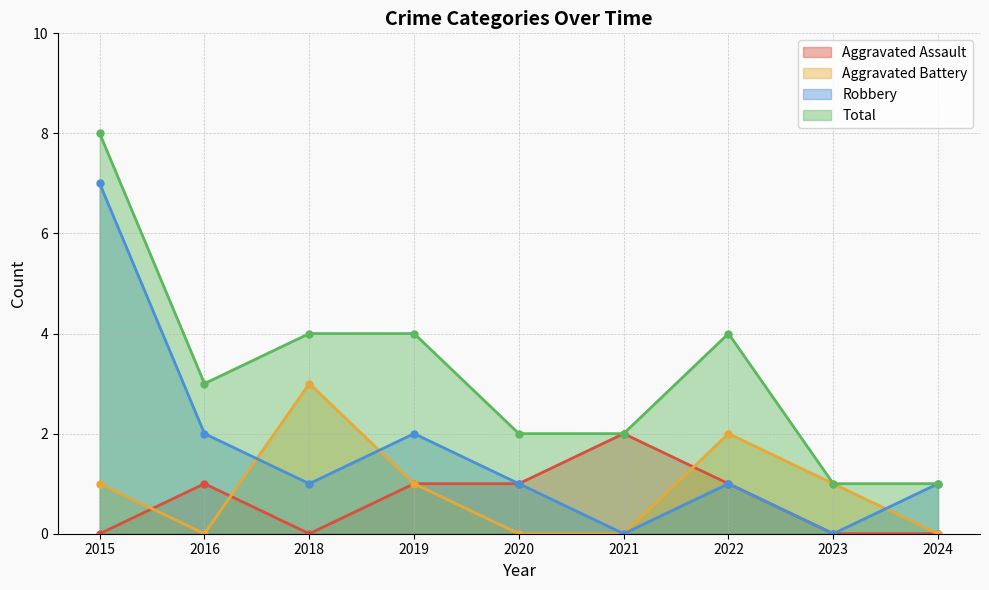

The Robbery series shows 1 at 2019. True or false?

False